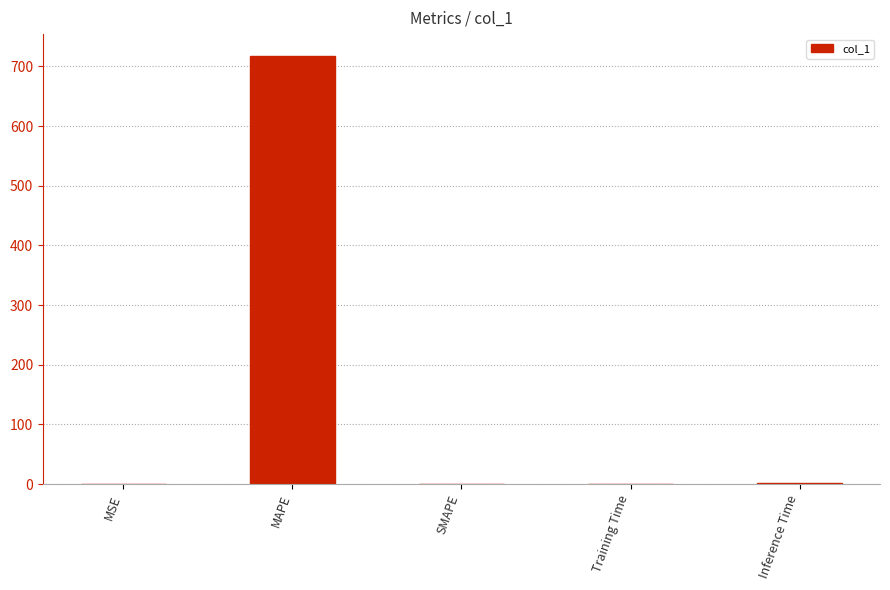

What is the change in value from MSE to Training Time?

+0.1